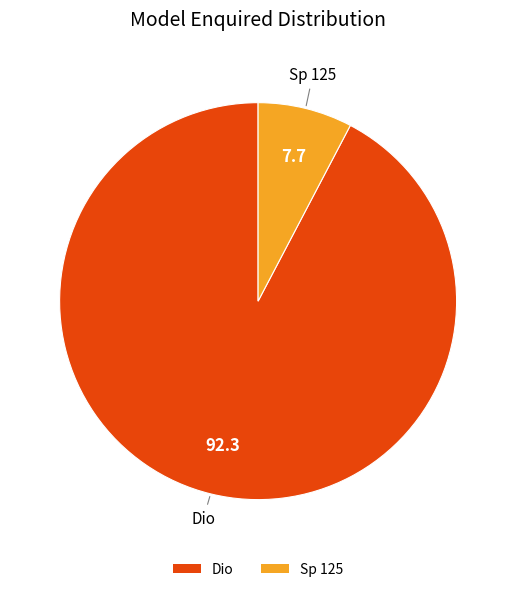

Between Sp 125 and Dio, which is larger?

Dio